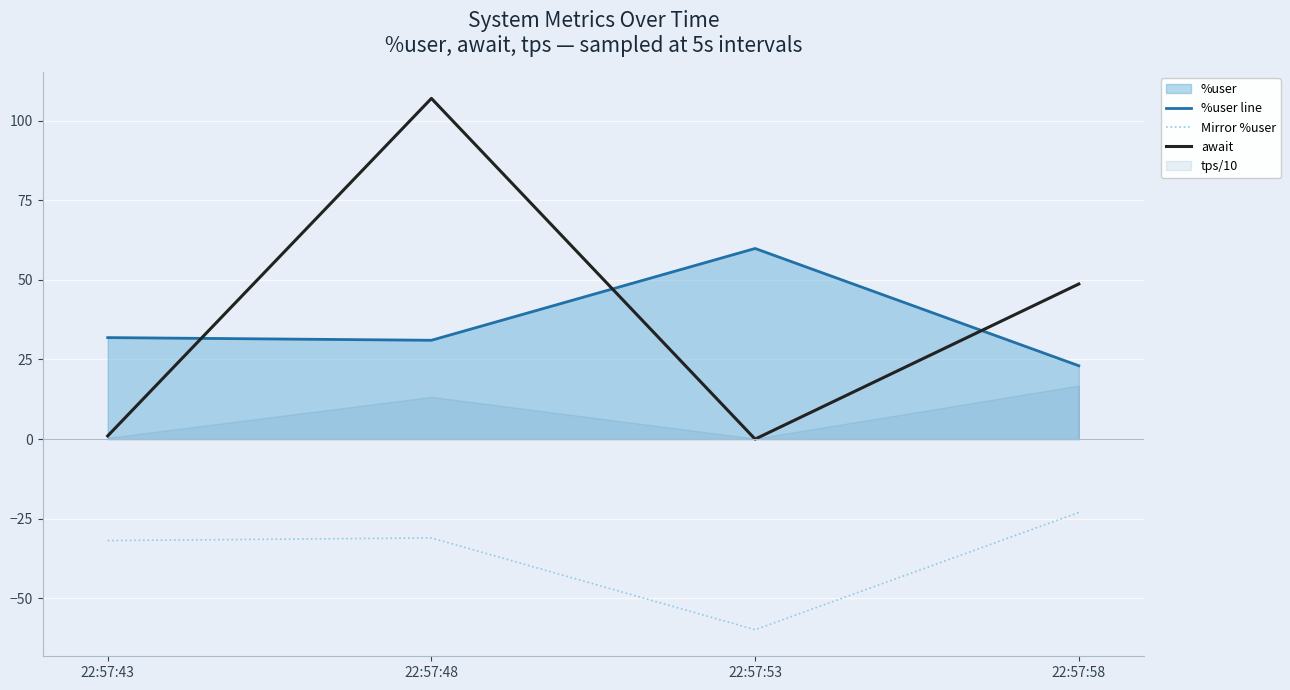

The %user line series shows 23.0 at 22:57:58. True or false?

True